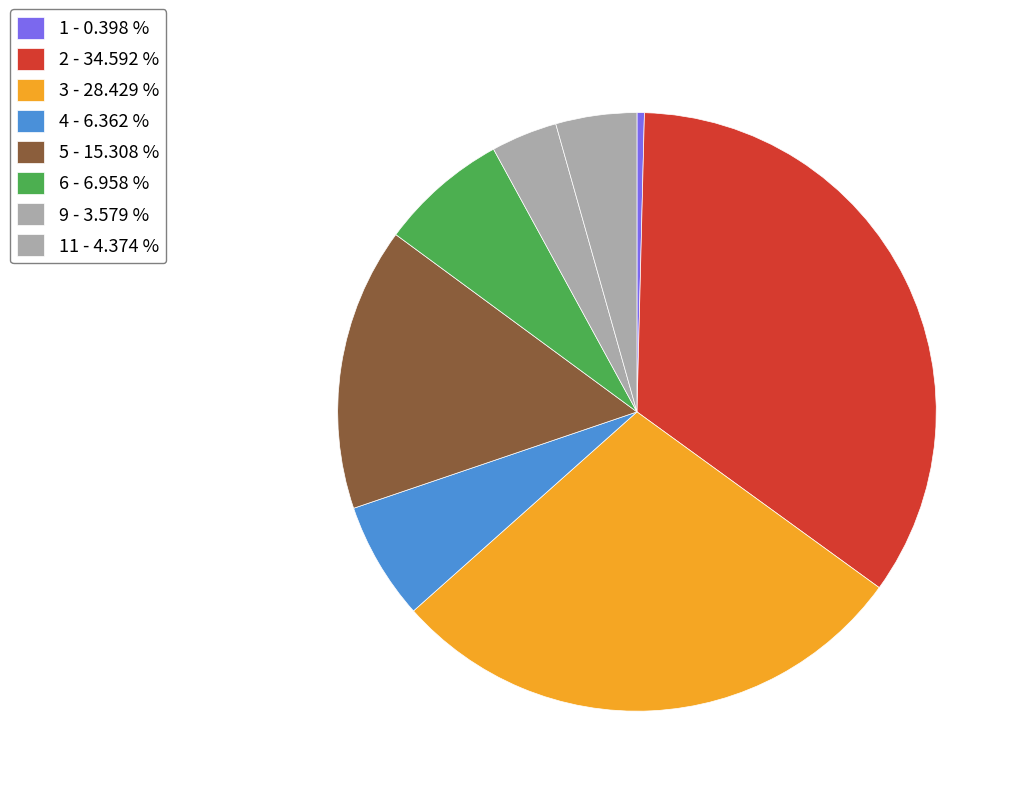

Count the number of slices in the pie.

8